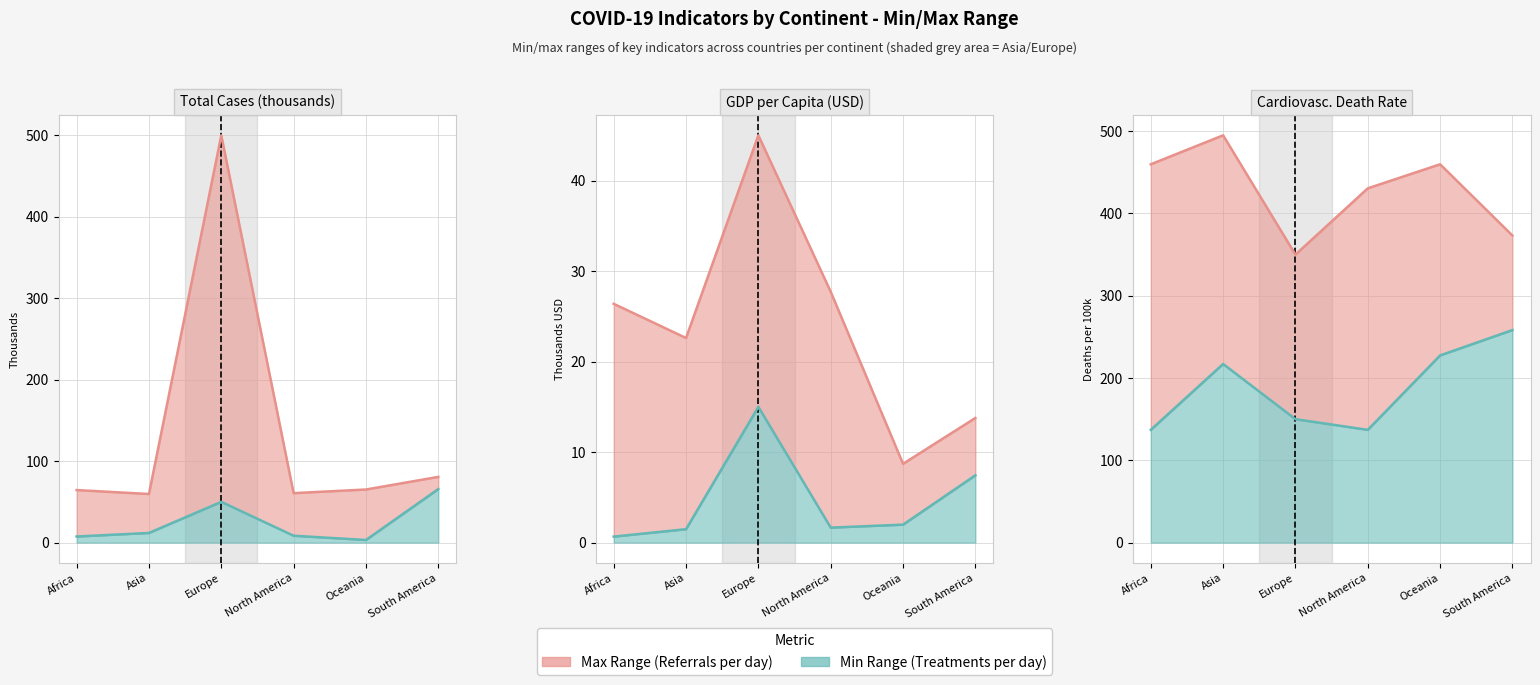

List the series in order of their peak value, highest first.

total_cases_max, cardiovasc_max, cardiovasc_min, total_cases_min, gdp_per_capita_max, gdp_per_capita_min